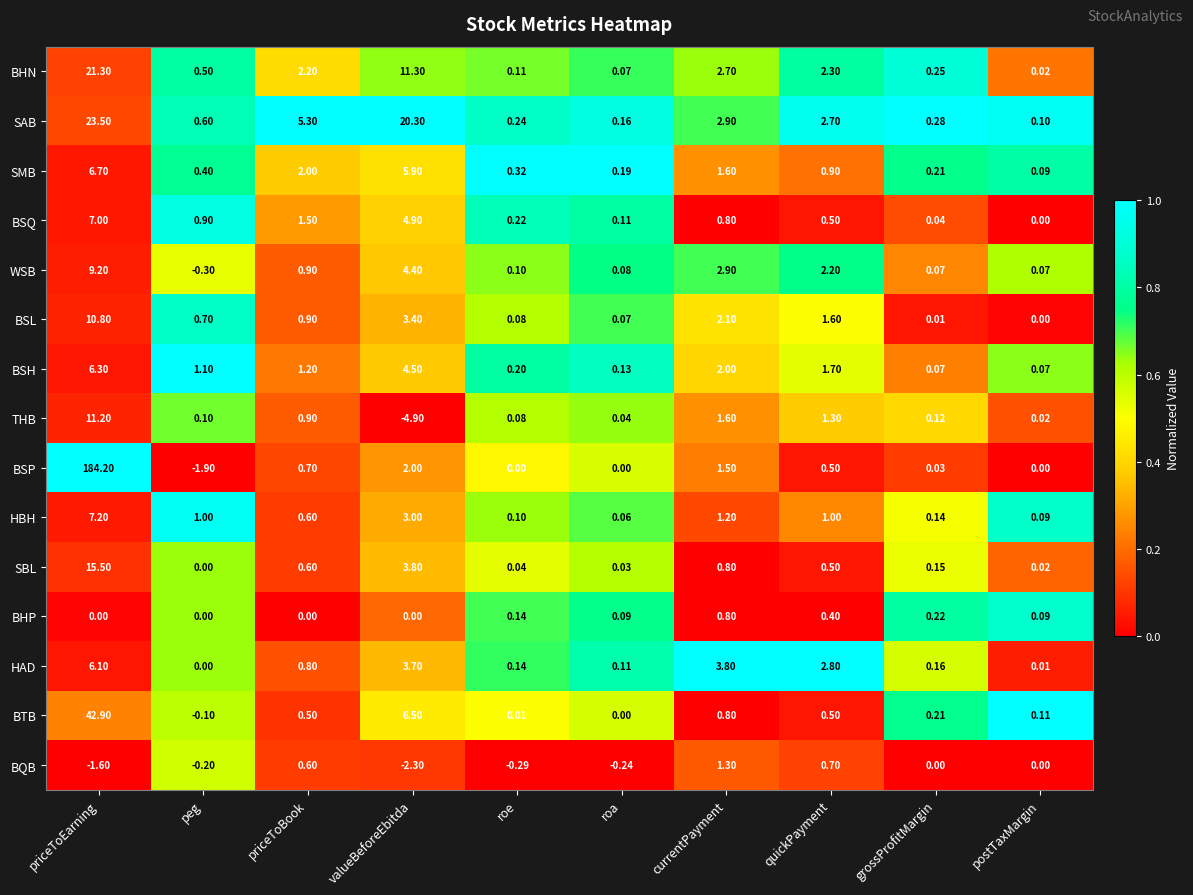

Rank the series by their maximum value, from lowest to highest.

BHP, BQB, HAD, BSH, SMB, BSQ, HBH, WSB, BSL, THB, SBL, BHN, SAB, BTB, BSP